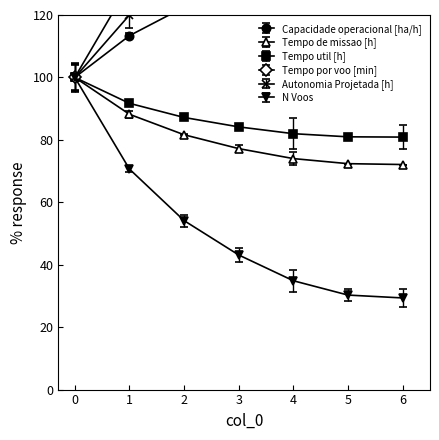

What is the value of the N Voos point at the 6th from the left?

30.3